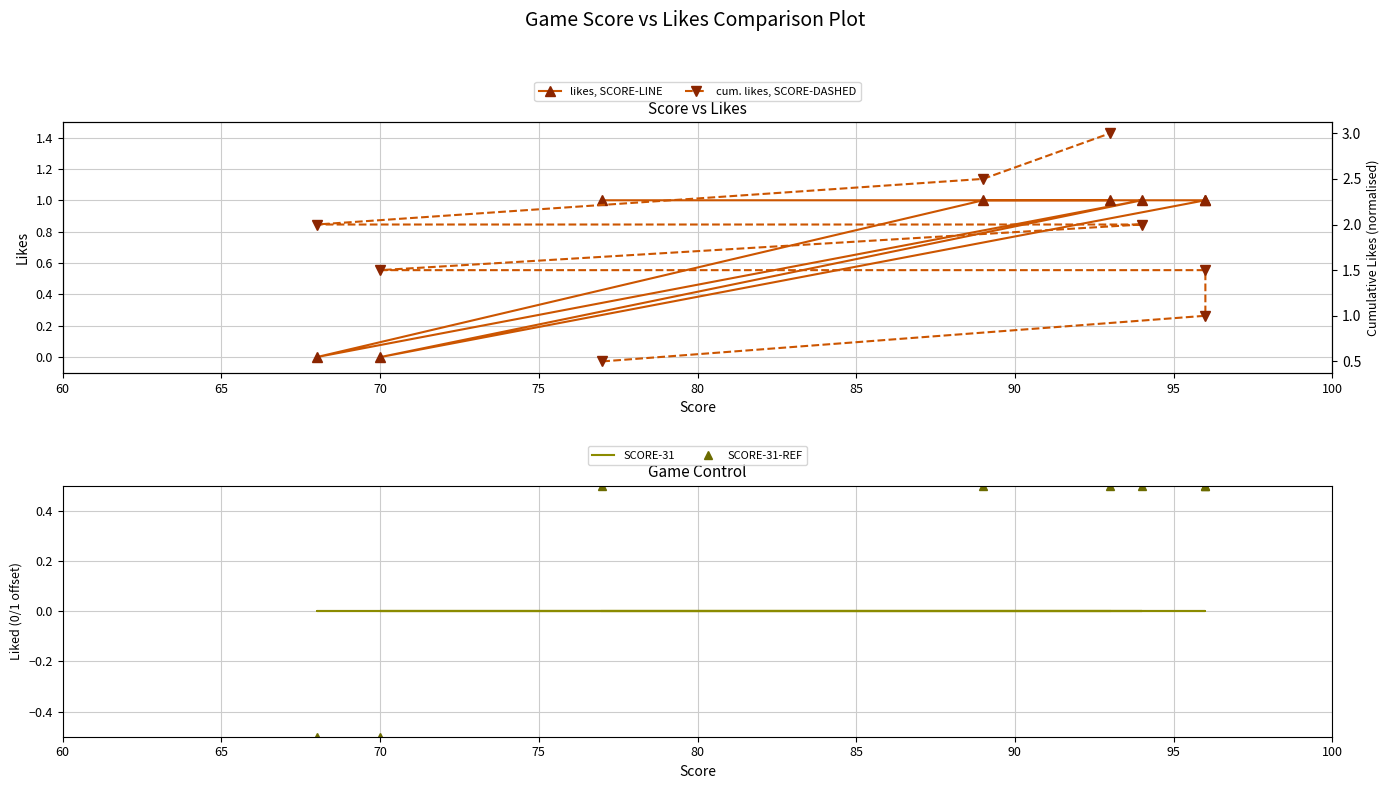

Which series has the largest total across all categories?

cum. likes, SCORE-DASHED